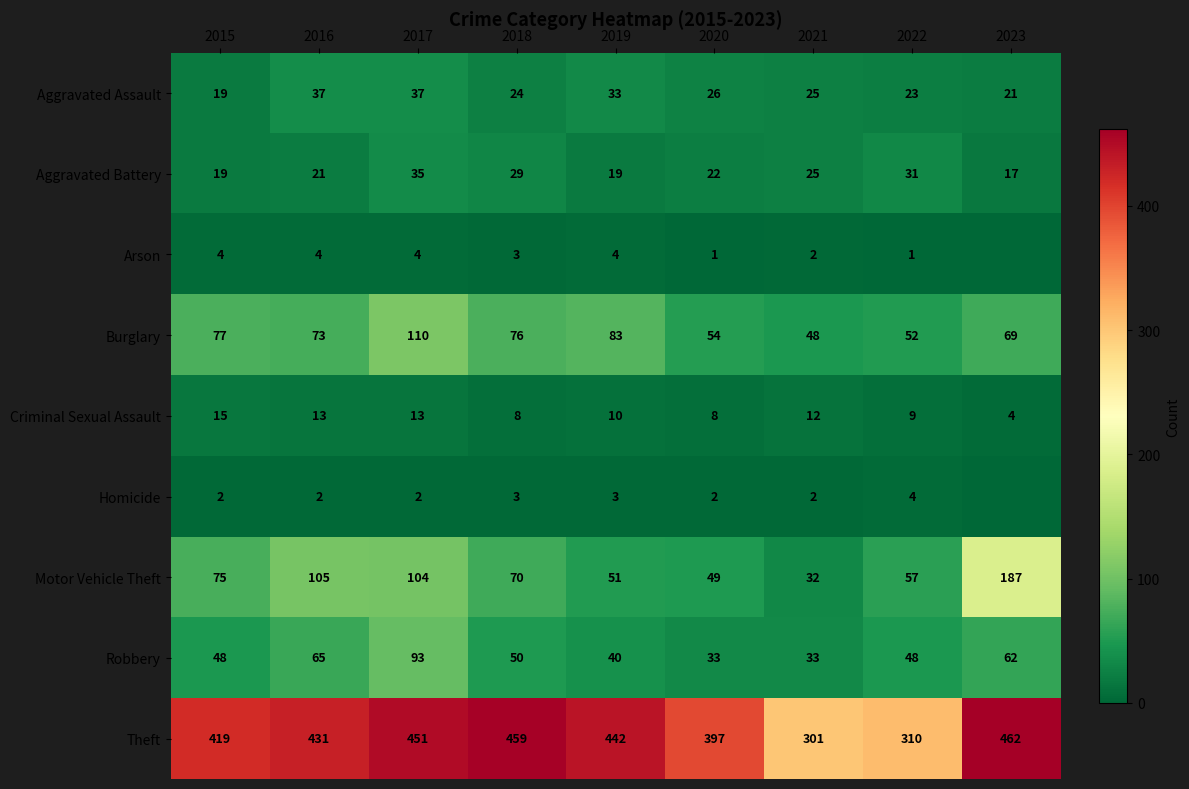

What is the sum of all Motor Vehicle Theft values?

730